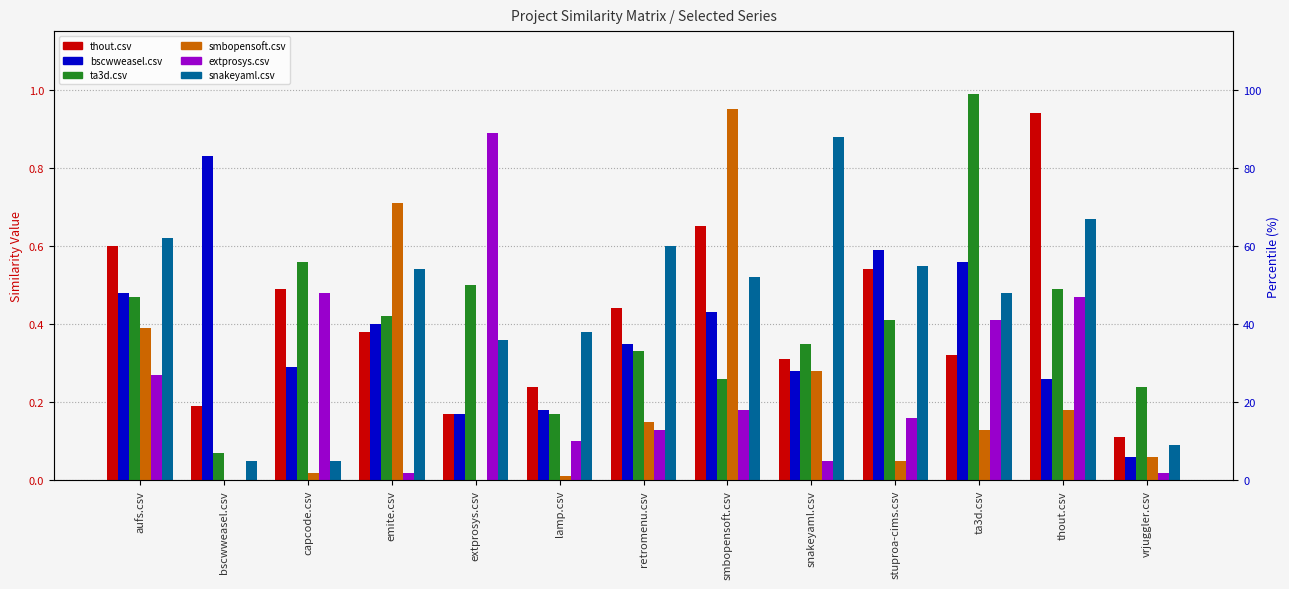

At which category does the chart reach its peak across all series?

ta3d.csv